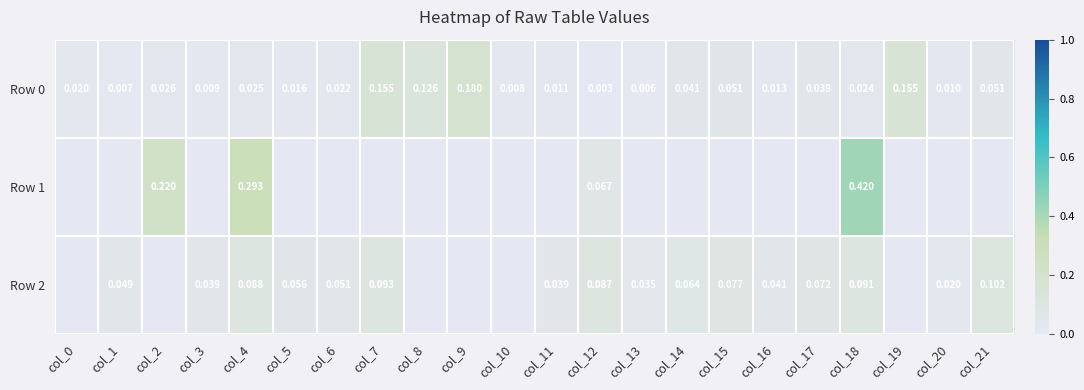

Is the value of Row 1 at col_4 greater than the value of Row 0 at col_4?

Yes